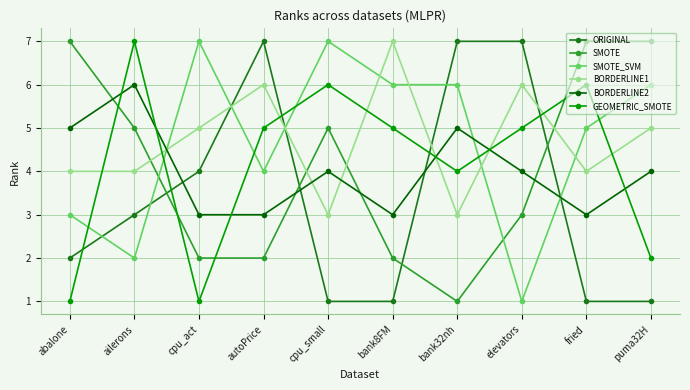

What is the total value across all series at elevators?

26